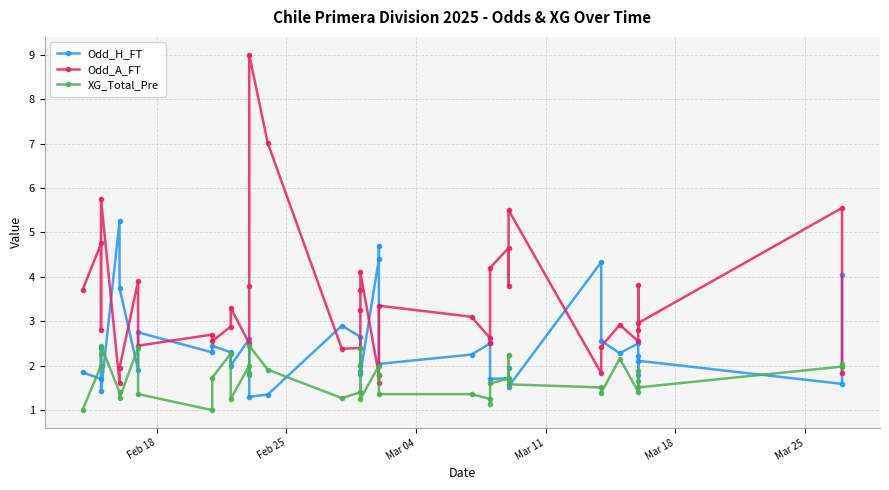

What are all the series names shown in the legend?

Odd_H_FT, Odd_A_FT, XG_Total_Pre